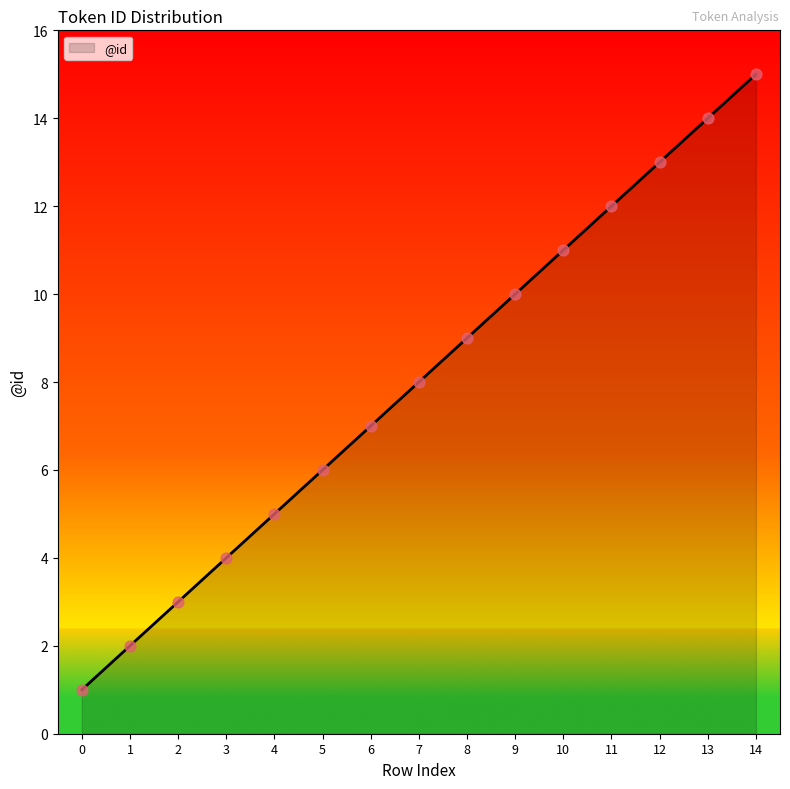

What is the change in value from 5 to 11?

+6